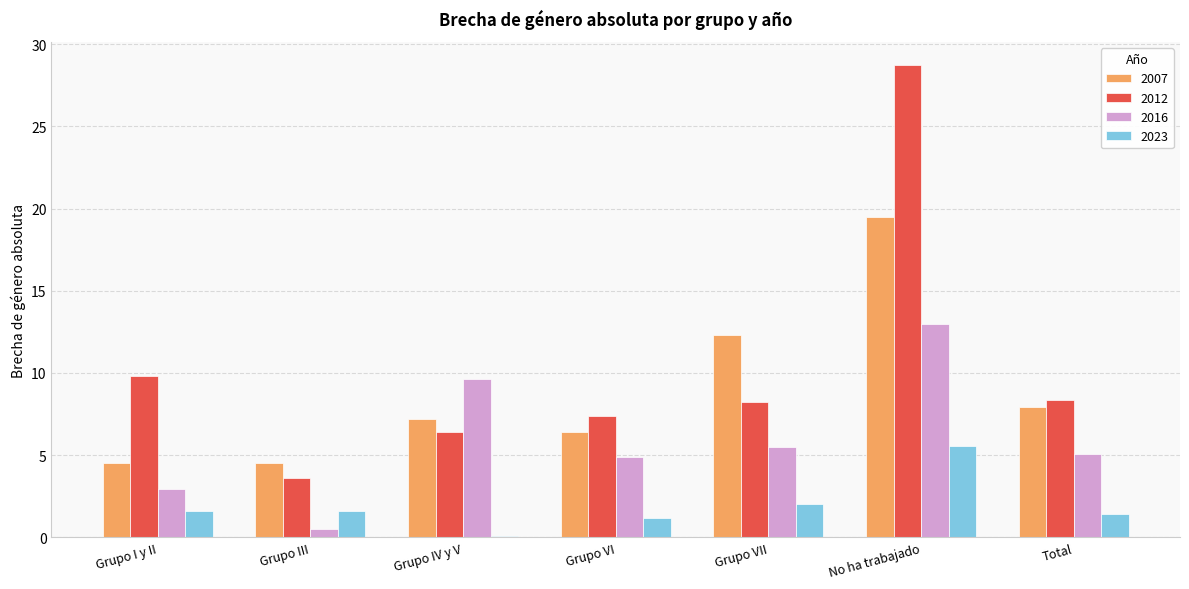

True or false: 2007 has a value of 4.0 at Grupo VI.

False